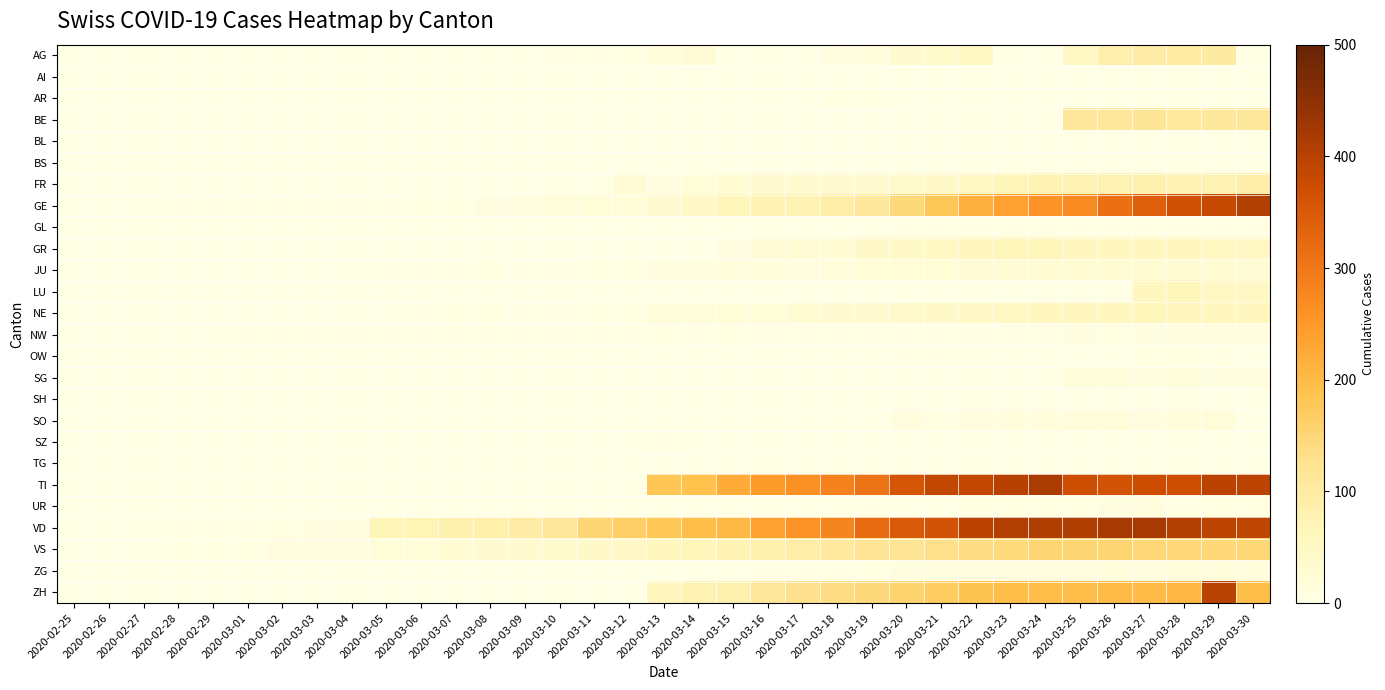

Reading left to right, extract all data points from this chart.

AG: 2020-02-25=0	2020-02-26=0	2020-02-27=0	2020-02-28=0	2020-02-29=0	2020-03-01=0	2020-03-02=0	2020-03-03=0	2020-03-04=0	2020-03-05=0	2020-03-06=0	2020-03-07=1	2020-03-08=0	2020-03-09=0	2020-03-10=2	2020-03-11=2	2020-03-12=6	2020-03-13=17	2020-03-14=25	2020-03-15=0	2020-03-16=0	2020-03-17=0	2020-03-18=13	2020-03-19=15	2020-03-20=33	2020-03-21=38	2020-03-22=50	2020-03-23=0	2020-03-24=0	2020-03-25=50	2020-03-26=85	2020-03-27=94	2020-03-28=96	2020-03-29=100	2020-03-30=0
AI: 2020-02-25=0	2020-02-26=0	2020-02-27=0	2020-02-28=0	2020-02-29=0	2020-03-01=0	2020-03-02=0	2020-03-03=0	2020-03-04=0	2020-03-05=0	2020-03-06=0	2020-03-07=0	2020-03-08=0	2020-03-09=0	2020-03-10=0	2020-03-11=0	2020-03-12=0	2020-03-13=0	2020-03-14=0	2020-03-15=0	2020-03-16=0	2020-03-17=0	2020-03-18=0	2020-03-19=0	2020-03-20=0	2020-03-21=0	2020-03-22=0	2020-03-23=0	2020-03-24=0	2020-03-25=0	2020-03-26=0	2020-03-27=0	2020-03-28=0	2020-03-29=0	2020-03-30=0
AR: 2020-02-25=0	2020-02-26=0	2020-02-27=0	2020-02-28=0	2020-02-29=0	2020-03-01=0	2020-03-02=0	2020-03-03=0	2020-03-04=0	2020-03-05=0	2020-03-06=0	2020-03-07=0	2020-03-08=0	2020-03-09=0	2020-03-10=0	2020-03-11=0	2020-03-12=0	2020-03-13=0	2020-03-14=0	2020-03-15=0	2020-03-16=0	2020-03-17=0	2020-03-18=7	2020-03-19=6	2020-03-20=0	2020-03-21=0	2020-03-22=0	2020-03-23=0	2020-03-24=0	2020-03-25=0	2020-03-26=0	2020-03-27=0	2020-03-28=0	2020-03-29=0	2020-03-30=0
BE: 2020-02-25=0	2020-02-26=0	2020-02-27=0	2020-02-28=0	2020-02-29=0	2020-03-01=0	2020-03-02=0	2020-03-03=0	2020-03-04=0	2020-03-05=0	2020-03-06=0	2020-03-07=0	2020-03-08=0	2020-03-09=0	2020-03-10=0	2020-03-11=0	2020-03-12=0	2020-03-13=0	2020-03-14=0	2020-03-15=0	2020-03-16=0	2020-03-17=0	2020-03-18=0	2020-03-19=0	2020-03-20=0	2020-03-21=0	2020-03-22=0	2020-03-23=0	2020-03-24=0	2020-03-25=112	2020-03-26=111	2020-03-27=115	2020-03-28=104	2020-03-29=109	2020-03-30=113
BL: 2020-02-25=0	2020-02-26=0	2020-02-27=0	2020-02-28=0	2020-02-29=0	2020-03-01=0	2020-03-02=0	2020-03-03=0	2020-03-04=0	2020-03-05=0	2020-03-06=0	2020-03-07=0	2020-03-08=0	2020-03-09=0	2020-03-10=0	2020-03-11=0	2020-03-12=0	2020-03-13=0	2020-03-14=0	2020-03-15=0	2020-03-16=0	2020-03-17=0	2020-03-18=0	2020-03-19=0	2020-03-20=0	2020-03-21=0	2020-03-22=0	2020-03-23=0	2020-03-24=0	2020-03-25=0	2020-03-26=0	2020-03-27=0	2020-03-28=0	2020-03-29=0	2020-03-30=0
BS: 2020-02-25=0	2020-02-26=0	2020-02-27=0	2020-02-28=0	2020-02-29=0	2020-03-01=0	2020-03-02=0	2020-03-03=0	2020-03-04=0	2020-03-05=1	2020-03-06=1	2020-03-07=1	2020-03-08=1	2020-03-09=1	2020-03-10=1	2020-03-11=0	2020-03-12=0	2020-03-13=0	2020-03-14=0	2020-03-15=0	2020-03-16=0	2020-03-17=0	2020-03-18=0	2020-03-19=0	2020-03-20=0	2020-03-21=0	2020-03-22=0	2020-03-23=0	2020-03-24=0	2020-03-25=0	2020-03-26=0	2020-03-27=0	2020-03-28=0	2020-03-29=0	2020-03-30=0
FR: 2020-02-25=0	2020-02-26=0	2020-02-27=0	2020-02-28=0	2020-02-29=0	2020-03-01=0	2020-03-02=0	2020-03-03=0	2020-03-04=0	2020-03-05=0	2020-03-06=0	2020-03-07=0	2020-03-08=0	2020-03-09=0	2020-03-10=0	2020-03-11=0	2020-03-12=26	2020-03-13=11	2020-03-14=20	2020-03-15=28	2020-03-16=32	2020-03-17=35	2020-03-18=35	2020-03-19=35	2020-03-20=39	2020-03-21=44	2020-03-22=50	2020-03-23=67	2020-03-24=76	2020-03-25=77	2020-03-26=77	2020-03-27=81	2020-03-28=80	2020-03-29=77	2020-03-30=89
GE: 2020-02-25=0	2020-02-26=1	2020-02-27=1	2020-02-28=2	2020-02-29=3	2020-03-01=3	2020-03-02=3	2020-03-03=4	2020-03-04=4	2020-03-05=5	2020-03-06=7	2020-03-07=7	2020-03-08=9	2020-03-09=13	2020-03-10=18	2020-03-11=20	2020-03-12=23	2020-03-13=33	2020-03-14=46	2020-03-15=66	2020-03-16=75	2020-03-17=78	2020-03-18=92	2020-03-19=109	2020-03-20=145	2020-03-21=179	2020-03-22=214	2020-03-23=238	2020-03-24=258	2020-03-25=272	2020-03-26=313	2020-03-27=339	2020-03-28=365	2020-03-29=382	2020-03-30=405
GL: 2020-02-25=0	2020-02-26=0	2020-02-27=0	2020-02-28=0	2020-02-29=0	2020-03-01=0	2020-03-02=0	2020-03-03=0	2020-03-04=0	2020-03-05=0	2020-03-06=0	2020-03-07=0	2020-03-08=0	2020-03-09=0	2020-03-10=0	2020-03-11=0	2020-03-12=0	2020-03-13=0	2020-03-14=0	2020-03-15=0	2020-03-16=0	2020-03-17=0	2020-03-18=0	2020-03-19=0	2020-03-20=3	2020-03-21=2	2020-03-22=2	2020-03-23=3	2020-03-24=3	2020-03-25=2	2020-03-26=3	2020-03-27=5	2020-03-28=5	2020-03-29=5	2020-03-30=5
GR: 2020-02-25=0	2020-02-26=0	2020-02-27=0	2020-02-28=0	2020-02-29=0	2020-03-01=0	2020-03-02=0	2020-03-03=0	2020-03-04=0	2020-03-05=0	2020-03-06=0	2020-03-07=0	2020-03-08=0	2020-03-09=0	2020-03-10=0	2020-03-11=0	2020-03-12=0	2020-03-13=0	2020-03-14=0	2020-03-15=9	2020-03-16=24	2020-03-17=24	2020-03-18=29	2020-03-19=43	2020-03-20=45	2020-03-21=52	2020-03-22=58	2020-03-23=63	2020-03-24=63	2020-03-25=58	2020-03-26=58	2020-03-27=59	2020-03-28=60	2020-03-29=51	2020-03-30=52
JU: 2020-02-25=0	2020-02-26=0	2020-02-27=0	2020-02-28=1	2020-02-29=1	2020-03-01=1	2020-03-02=1	2020-03-03=1	2020-03-04=1	2020-03-05=2	2020-03-06=5	2020-03-07=5	2020-03-08=6	2020-03-09=5	2020-03-10=5	2020-03-11=6	2020-03-12=6	2020-03-13=11	2020-03-14=12	2020-03-15=14	2020-03-16=14	2020-03-17=13	2020-03-18=18	2020-03-19=22	2020-03-20=23	2020-03-21=22	2020-03-22=25	2020-03-23=27	2020-03-24=28	2020-03-25=28	2020-03-26=29	2020-03-27=29	2020-03-28=29	2020-03-29=28	2020-03-30=27
LU: 2020-02-25=0	2020-02-26=0	2020-02-27=0	2020-02-28=0	2020-02-29=0	2020-03-01=0	2020-03-02=0	2020-03-03=0	2020-03-04=0	2020-03-05=0	2020-03-06=0	2020-03-07=0	2020-03-08=0	2020-03-09=0	2020-03-10=0	2020-03-11=0	2020-03-12=0	2020-03-13=0	2020-03-14=0	2020-03-15=0	2020-03-16=0	2020-03-17=0	2020-03-18=0	2020-03-19=0	2020-03-20=0	2020-03-21=0	2020-03-22=0	2020-03-23=0	2020-03-24=0	2020-03-25=0	2020-03-26=0	2020-03-27=57	2020-03-28=66	2020-03-29=49	2020-03-30=49
NE: 2020-02-25=0	2020-02-26=0	2020-02-27=0	2020-02-28=0	2020-02-29=0	2020-03-01=0	2020-03-02=0	2020-03-03=0	2020-03-04=0	2020-03-05=0	2020-03-06=2	2020-03-07=6	2020-03-08=6	2020-03-09=4	2020-03-10=4	2020-03-11=6	2020-03-12=6	2020-03-13=18	2020-03-14=19	2020-03-15=21	2020-03-16=20	2020-03-17=28	2020-03-18=33	2020-03-19=32	2020-03-20=41	2020-03-21=42	2020-03-22=45	2020-03-23=50	2020-03-24=60	2020-03-25=57	2020-03-26=59	2020-03-27=66	2020-03-28=61	2020-03-29=59	2020-03-30=61
NW: 2020-02-25=0	2020-02-26=0	2020-02-27=0	2020-02-28=0	2020-02-29=0	2020-03-01=2	2020-03-02=2	2020-03-03=2	2020-03-04=2	2020-03-05=2	2020-03-06=2	2020-03-07=2	2020-03-08=2	2020-03-09=2	2020-03-10=2	2020-03-11=2	2020-03-12=5	2020-03-13=6	2020-03-14=5	2020-03-15=7	2020-03-16=5	2020-03-17=5	2020-03-18=5	2020-03-19=4	2020-03-20=3	2020-03-21=2	2020-03-22=3	2020-03-23=4	2020-03-24=4	2020-03-25=8	2020-03-26=7	2020-03-27=9	2020-03-28=9	2020-03-29=10	2020-03-30=10
OW: 2020-02-25=0	2020-02-26=0	2020-02-27=0	2020-02-28=0	2020-02-29=0	2020-03-01=0	2020-03-02=0	2020-03-03=0	2020-03-04=0	2020-03-05=0	2020-03-06=0	2020-03-07=0	2020-03-08=0	2020-03-09=0	2020-03-10=0	2020-03-11=0	2020-03-12=0	2020-03-13=0	2020-03-14=0	2020-03-15=0	2020-03-16=0	2020-03-17=0	2020-03-18=0	2020-03-19=0	2020-03-20=2	2020-03-21=3	2020-03-22=0	2020-03-23=0	2020-03-24=0	2020-03-25=0	2020-03-26=0	2020-03-27=6	2020-03-28=6	2020-03-29=3	2020-03-30=0
SG: 2020-02-25=0	2020-02-26=0	2020-02-27=0	2020-02-28=0	2020-02-29=0	2020-03-01=0	2020-03-02=0	2020-03-03=0	2020-03-04=0	2020-03-05=0	2020-03-06=0	2020-03-07=0	2020-03-08=0	2020-03-09=0	2020-03-10=0	2020-03-11=0	2020-03-12=0	2020-03-13=0	2020-03-14=0	2020-03-15=0	2020-03-16=0	2020-03-17=0	2020-03-18=0	2020-03-19=0	2020-03-20=0	2020-03-21=0	2020-03-22=0	2020-03-23=0	2020-03-24=0	2020-03-25=19	2020-03-26=18	2020-03-27=10	2020-03-28=18	2020-03-29=9	2020-03-30=12
SH: 2020-02-25=0	2020-02-26=0	2020-02-27=0	2020-02-28=0	2020-02-29=0	2020-03-01=0	2020-03-02=0	2020-03-03=0	2020-03-04=0	2020-03-05=0	2020-03-06=0	2020-03-07=0	2020-03-08=0	2020-03-09=0	2020-03-10=0	2020-03-11=0	2020-03-12=0	2020-03-13=0	2020-03-14=0	2020-03-15=0	2020-03-16=0	2020-03-17=0	2020-03-18=0	2020-03-19=0	2020-03-20=0	2020-03-21=0	2020-03-22=0	2020-03-23=0	2020-03-24=0	2020-03-25=0	2020-03-26=0	2020-03-27=0	2020-03-28=0	2020-03-29=0	2020-03-30=0
SO: 2020-02-25=0	2020-02-26=0	2020-02-27=0	2020-02-28=0	2020-02-29=0	2020-03-01=0	2020-03-02=0	2020-03-03=0	2020-03-04=0	2020-03-05=0	2020-03-06=0	2020-03-07=0	2020-03-08=0	2020-03-09=0	2020-03-10=0	2020-03-11=0	2020-03-12=0	2020-03-13=0	2020-03-14=0	2020-03-15=0	2020-03-16=0	2020-03-17=0	2020-03-18=0	2020-03-19=0	2020-03-20=10	2020-03-21=6	2020-03-22=10	2020-03-23=14	2020-03-24=15	2020-03-25=19	2020-03-26=18	2020-03-27=10	2020-03-28=14	2020-03-29=17	2020-03-30=0
SZ: 2020-02-25=0	2020-02-26=0	2020-02-27=0	2020-02-28=0	2020-02-29=0	2020-03-01=0	2020-03-02=0	2020-03-03=0	2020-03-04=1	2020-03-05=0	2020-03-06=0	2020-03-07=0	2020-03-08=0	2020-03-09=0	2020-03-10=0	2020-03-11=0	2020-03-12=0	2020-03-13=5	2020-03-14=0	2020-03-15=0	2020-03-16=0	2020-03-17=0	2020-03-18=0	2020-03-19=0	2020-03-20=0	2020-03-21=0	2020-03-22=0	2020-03-23=0	2020-03-24=0	2020-03-25=0	2020-03-26=0	2020-03-27=0	2020-03-28=0	2020-03-29=0	2020-03-30=0
TG: 2020-02-25=0	2020-02-26=0	2020-02-27=0	2020-02-28=0	2020-02-29=0	2020-03-01=0	2020-03-02=0	2020-03-03=0	2020-03-04=0	2020-03-05=0	2020-03-06=0	2020-03-07=0	2020-03-08=0	2020-03-09=0	2020-03-10=0	2020-03-11=0	2020-03-12=0	2020-03-13=0	2020-03-14=0	2020-03-15=0	2020-03-16=0	2020-03-17=0	2020-03-18=0	2020-03-19=0	2020-03-20=0	2020-03-21=0	2020-03-22=0	2020-03-23=0	2020-03-24=0	2020-03-25=0	2020-03-26=0	2020-03-27=0	2020-03-28=0	2020-03-29=0	2020-03-30=0
TI: 2020-02-25=0	2020-02-26=0	2020-02-27=0	2020-02-28=0	2020-02-29=0	2020-03-01=0	2020-03-02=0	2020-03-03=0	2020-03-04=0	2020-03-05=0	2020-03-06=0	2020-03-07=0	2020-03-08=0	2020-03-09=0	2020-03-10=0	2020-03-11=0	2020-03-12=0	2020-03-13=182	2020-03-14=190	2020-03-15=224	2020-03-16=246	2020-03-17=261	2020-03-18=285	2020-03-19=306	2020-03-20=358	2020-03-21=386	2020-03-22=385	2020-03-23=402	2020-03-24=415	2020-03-25=370	2020-03-26=363	2020-03-27=374	2020-03-28=370	2020-03-29=396	2020-03-30=394
UR: 2020-02-25=0	2020-02-26=0	2020-02-27=0	2020-02-28=0	2020-02-29=0	2020-03-01=0	2020-03-02=0	2020-03-03=0	2020-03-04=0	2020-03-05=0	2020-03-06=0	2020-03-07=0	2020-03-08=0	2020-03-09=0	2020-03-10=0	2020-03-11=0	2020-03-12=0	2020-03-13=0	2020-03-14=0	2020-03-15=0	2020-03-16=0	2020-03-17=0	2020-03-18=1	2020-03-19=4	2020-03-20=0	2020-03-21=0	2020-03-22=7	2020-03-23=7	2020-03-24=7	2020-03-25=7	2020-03-26=9	2020-03-27=10	2020-03-28=4	2020-03-29=6	2020-03-30=6
VD: 2020-02-25=0	2020-02-26=0	2020-02-27=0	2020-02-28=4	2020-02-29=4	2020-03-01=4	2020-03-02=6	2020-03-03=8	2020-03-04=11	2020-03-05=68	2020-03-06=72	2020-03-07=81	2020-03-08=86	2020-03-09=95	2020-03-10=113	2020-03-11=151	2020-03-12=165	2020-03-13=180	2020-03-14=194	2020-03-15=204	2020-03-16=236	2020-03-17=259	2020-03-18=281	2020-03-19=322	2020-03-20=350	2020-03-21=363	2020-03-22=396	2020-03-23=407	2020-03-24=409	2020-03-25=410	2020-03-26=419	2020-03-27=419	2020-03-28=405	2020-03-29=394	2020-03-30=392
VS: 2020-02-25=0	2020-02-26=0	2020-02-27=0	2020-02-28=6	2020-02-29=6	2020-03-01=7	2020-03-02=10	2020-03-03=12	2020-03-04=13	2020-03-05=20	2020-03-06=21	2020-03-07=28	2020-03-08=30	2020-03-09=34	2020-03-10=36	2020-03-11=42	2020-03-12=47	2020-03-13=59	2020-03-14=64	2020-03-15=73	2020-03-16=83	2020-03-17=92	2020-03-18=104	2020-03-19=118	2020-03-20=119	2020-03-21=129	2020-03-22=138	2020-03-23=143	2020-03-24=153	2020-03-25=154	2020-03-26=153	2020-03-27=147	2020-03-28=147	2020-03-29=147	2020-03-30=150
ZG: 2020-02-25=0	2020-02-26=0	2020-02-27=0	2020-02-28=0	2020-02-29=0	2020-03-01=0	2020-03-02=0	2020-03-03=0	2020-03-04=0	2020-03-05=0	2020-03-06=0	2020-03-07=0	2020-03-08=0	2020-03-09=0	2020-03-10=0	2020-03-11=0	2020-03-12=0	2020-03-13=1	2020-03-14=1	2020-03-15=1	2020-03-16=3	2020-03-17=3	2020-03-18=3	2020-03-19=6	2020-03-20=9	2020-03-21=10	2020-03-22=12	2020-03-23=12	2020-03-24=12	2020-03-25=13	2020-03-26=14	2020-03-27=13	2020-03-28=14	2020-03-29=15	2020-03-30=14
ZH: 2020-02-25=0	2020-02-26=0	2020-02-27=0	2020-02-28=0	2020-02-29=0	2020-03-01=0	2020-03-02=0	2020-03-03=0	2020-03-04=0	2020-03-05=0	2020-03-06=0	2020-03-07=0	2020-03-08=0	2020-03-09=0	2020-03-10=0	2020-03-11=0	2020-03-12=0	2020-03-13=60	2020-03-14=78	2020-03-15=83	2020-03-16=110	2020-03-17=127	2020-03-18=138	2020-03-19=146	2020-03-20=156	2020-03-21=171	2020-03-22=187	2020-03-23=194	2020-03-24=197	2020-03-25=196	2020-03-26=203	2020-03-27=200	2020-03-28=207	2020-03-29=397	2020-03-30=194